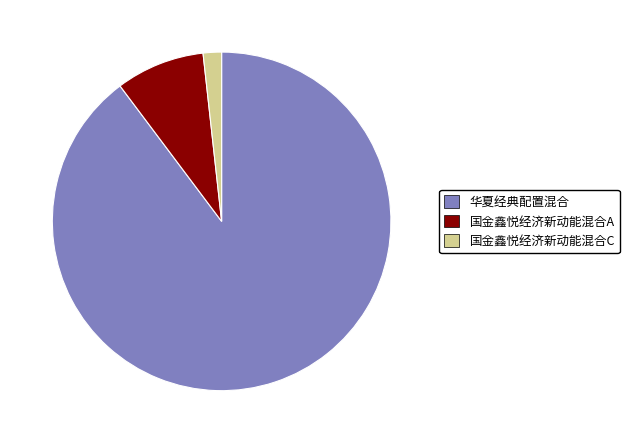

Count the number of slices in the pie.

3